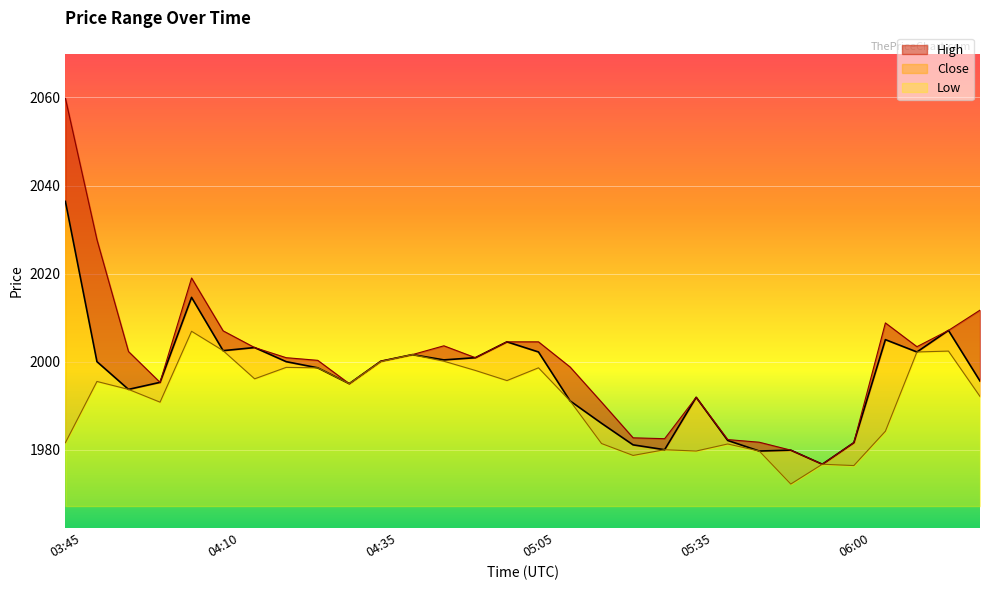

How many data points in Close are less than 2000?

15